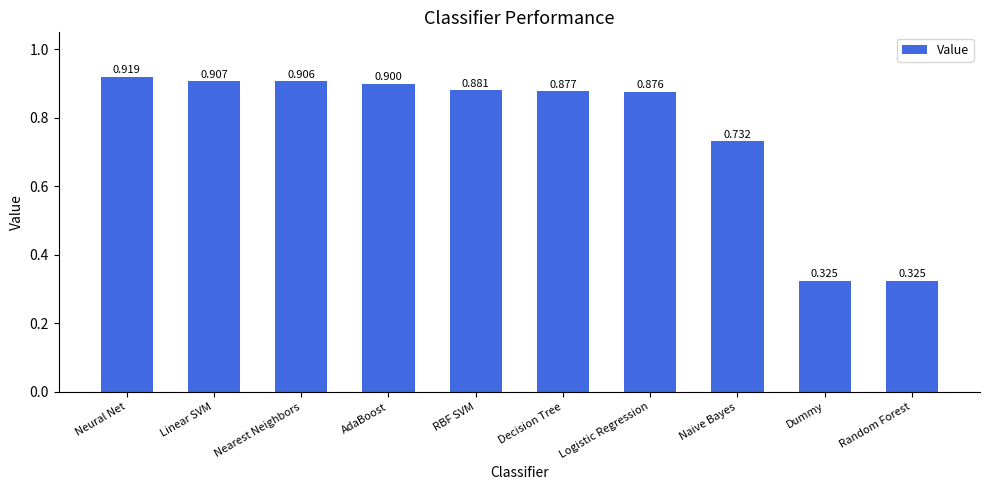

Is it true that the value at RBF SVM is 0.6?

False